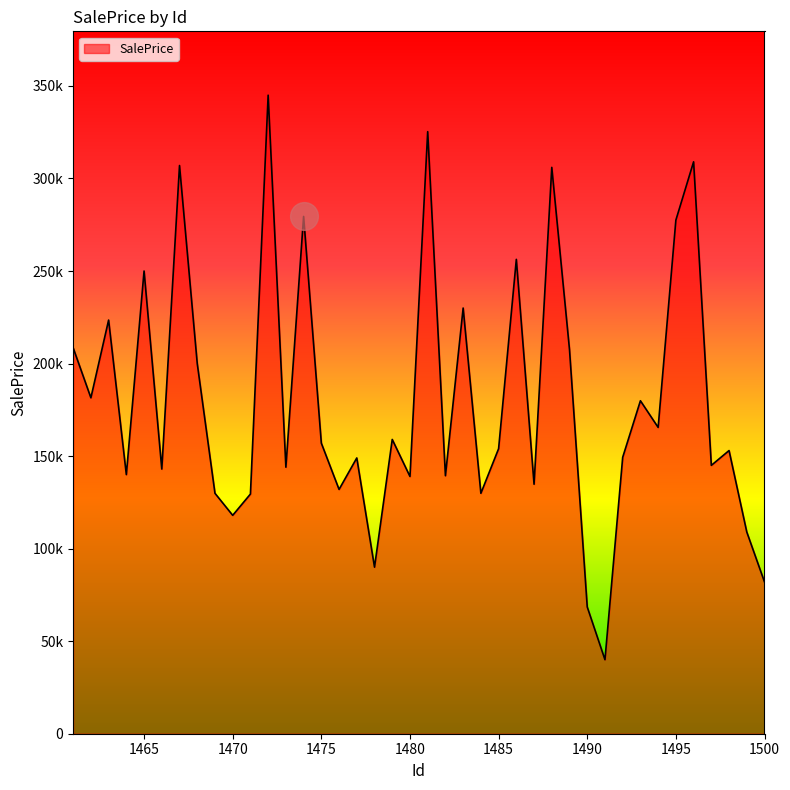

Is this an area chart (filled region under the line)?

Yes